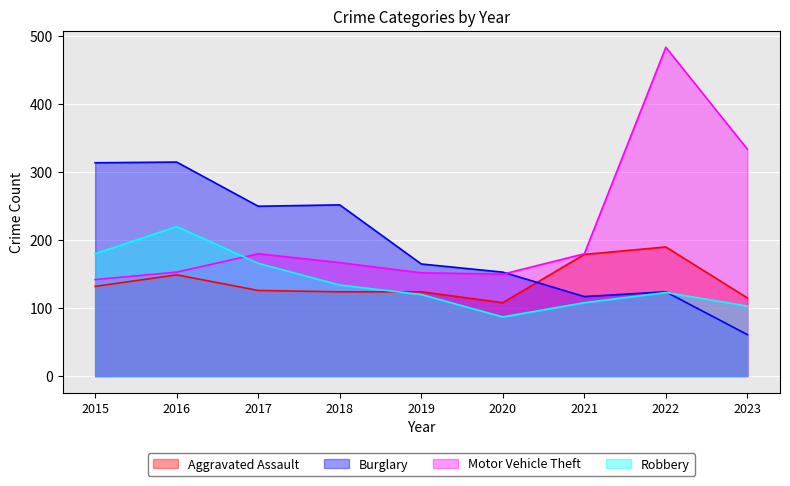

What is the average value of the Aggravated Assault series?

139